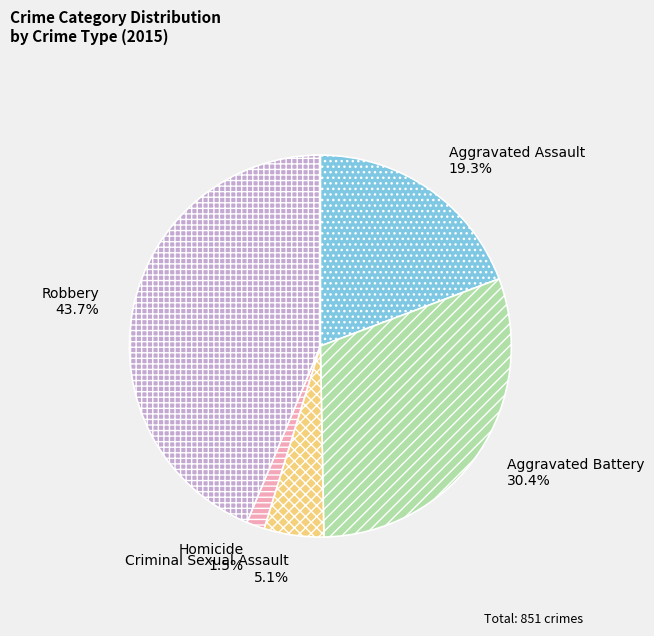

What percentage is the Criminal Sexual Assault slice, to the nearest percent?

5%